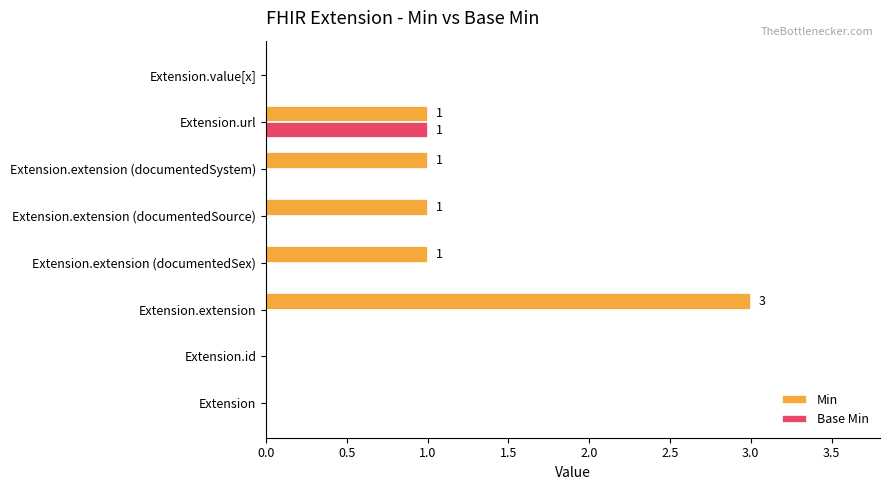

Is the value of Min at Extension.extension (documentedSex) greater than the value of Base Min at Extension.extension (documentedSource)?

Yes